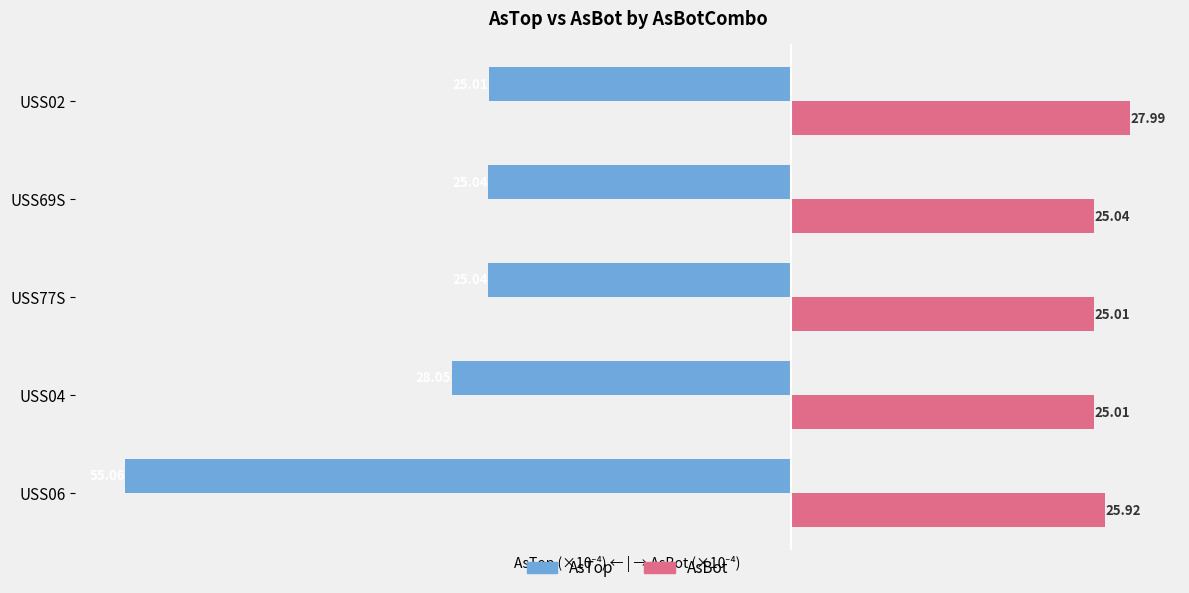

At which category is the sum across all series the highest?

USS02